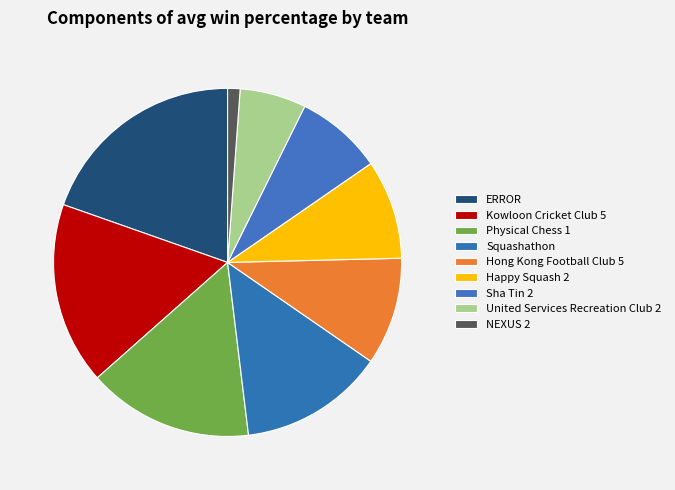

True or false: Sha Tin 2 accounts for 2% of the total.

False